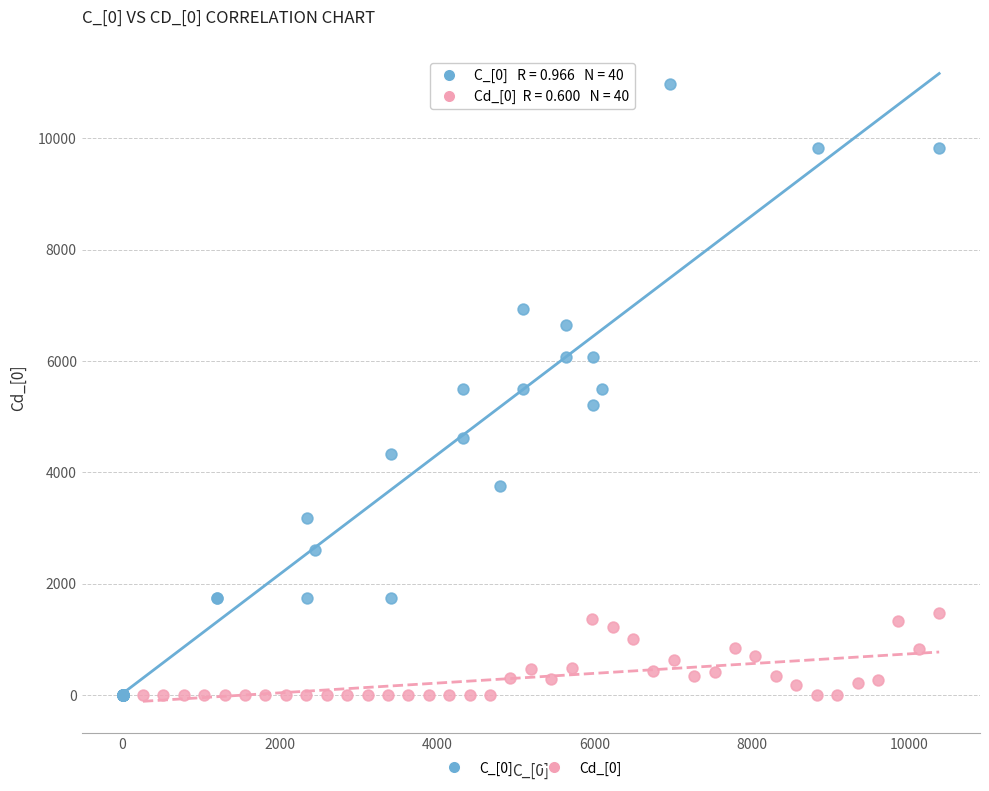

Which series has the largest Y range (max minus min)?

C_[0]